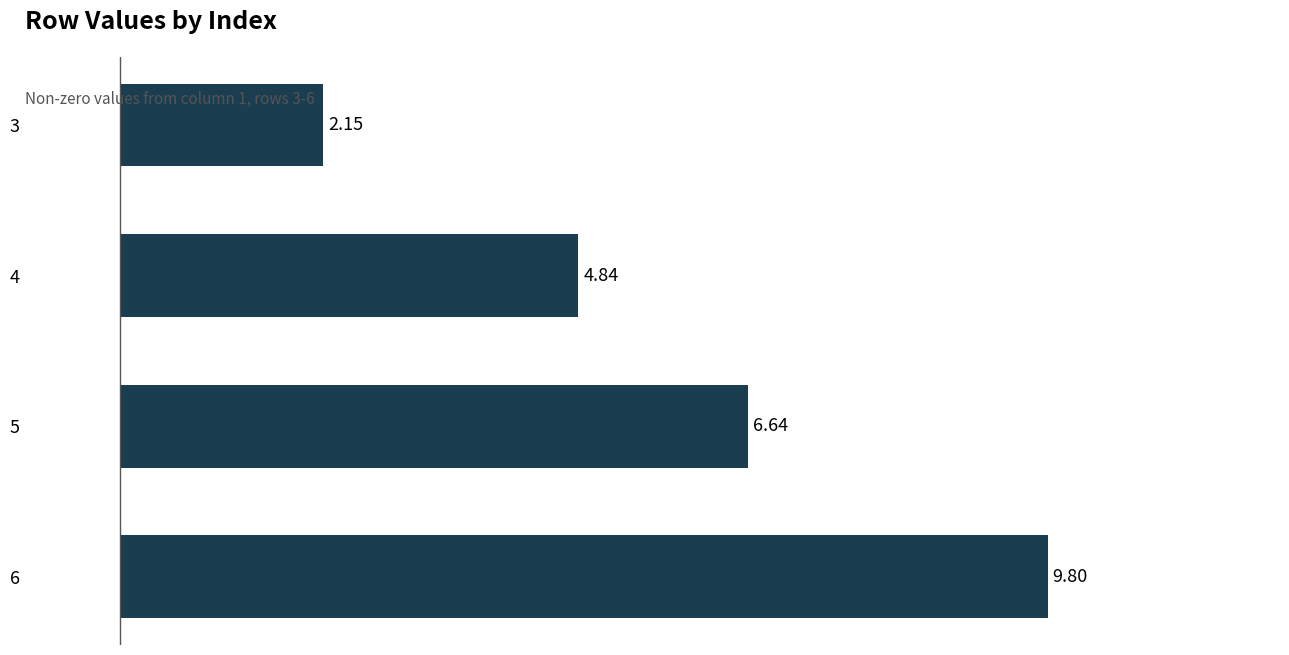

Which category has the lowest value across all series?

3